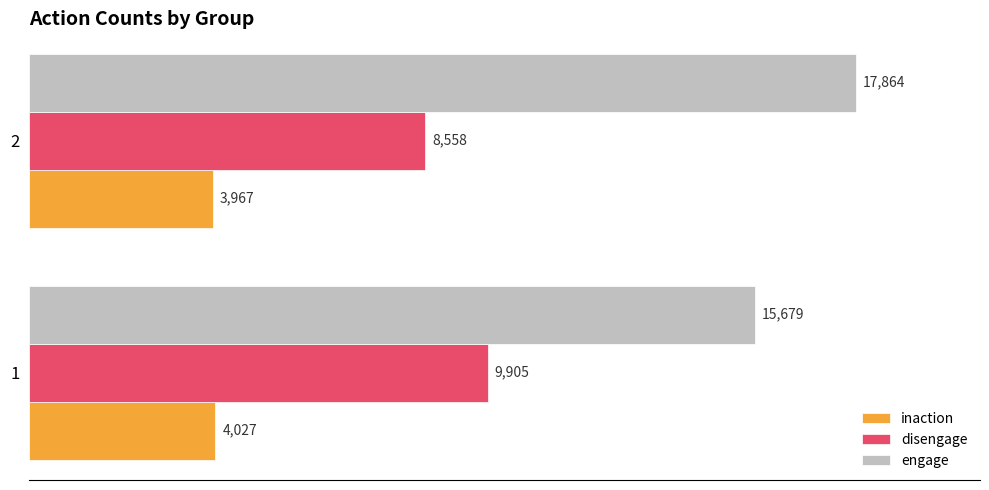

Rank the series by their average value, from lowest to highest.

inaction, disengage, engage